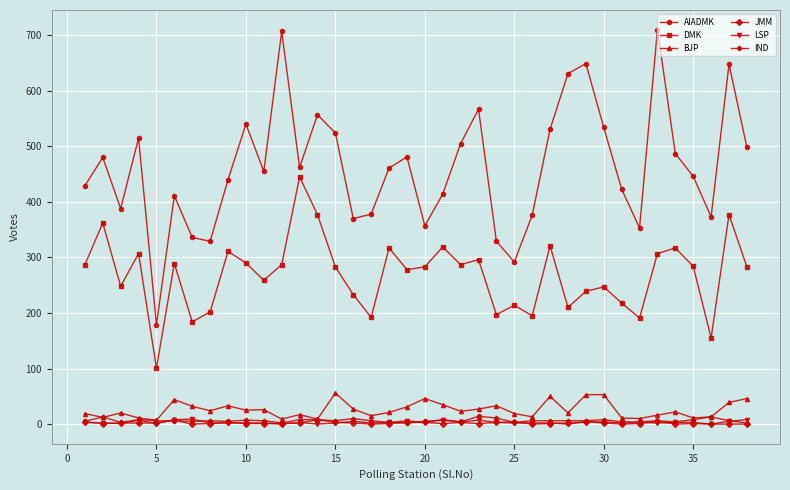

What is the difference between the second highest and minimum values in the AIADMK series?

528